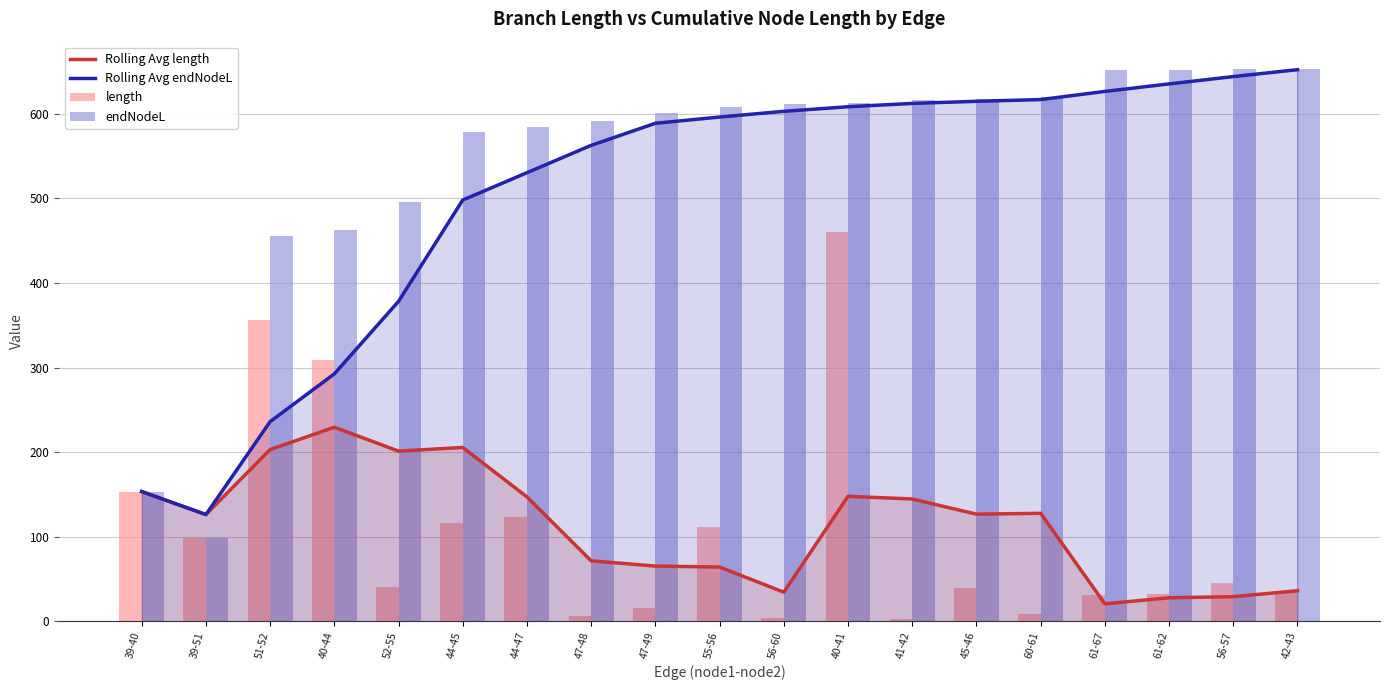

What is the value of the length bar at the 2nd from the left?

99.0